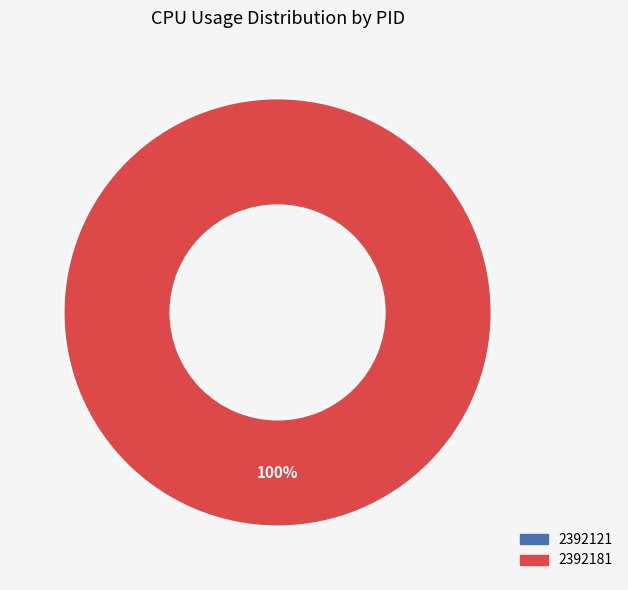

Is there a majority slice in this chart?

Yes